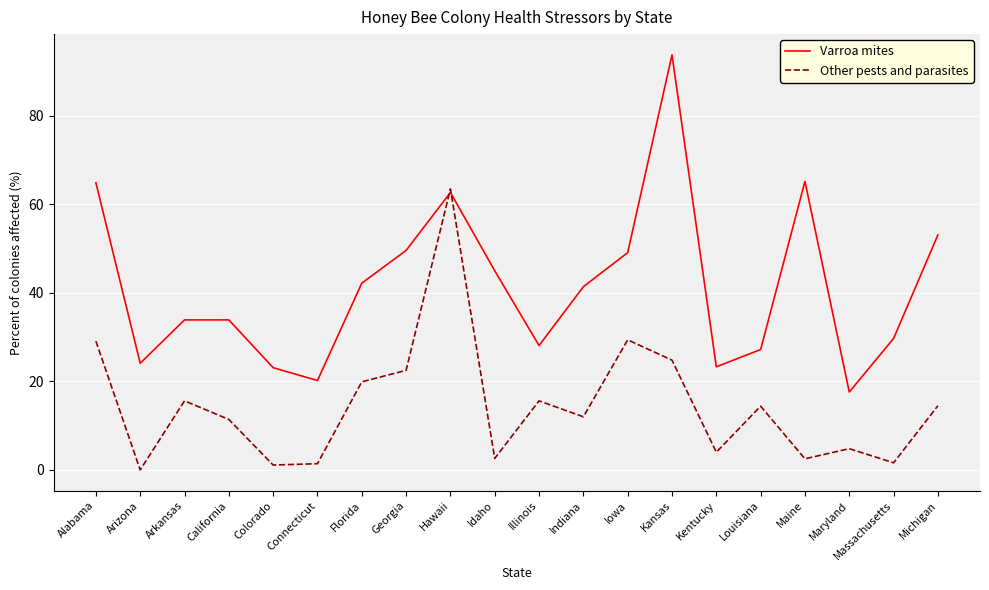

At which category does the chart reach its peak across all series?

Kansas